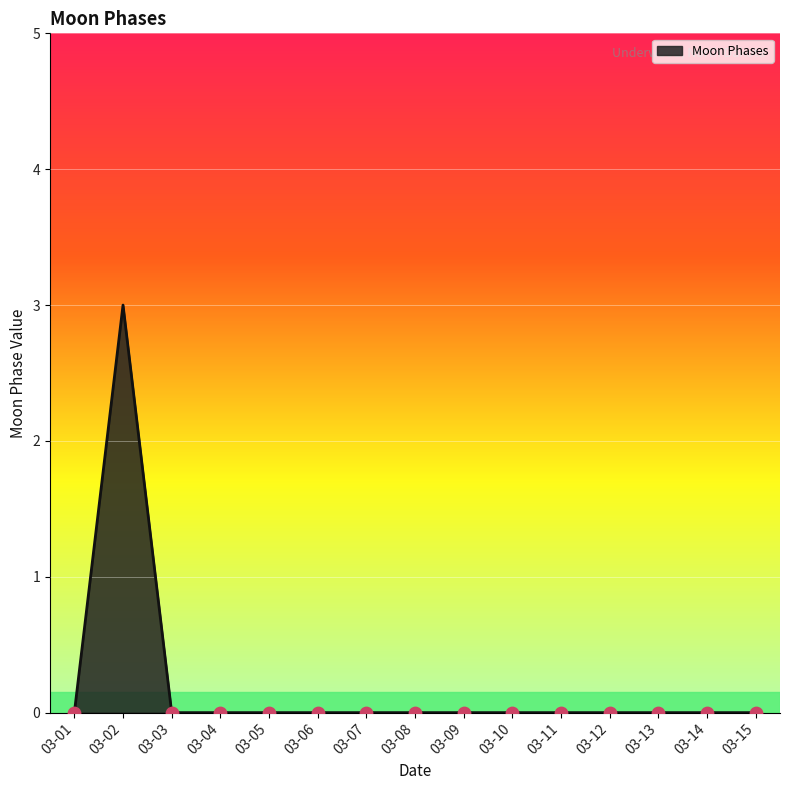

What is the change in value from 03-02 to 03-07?

-3